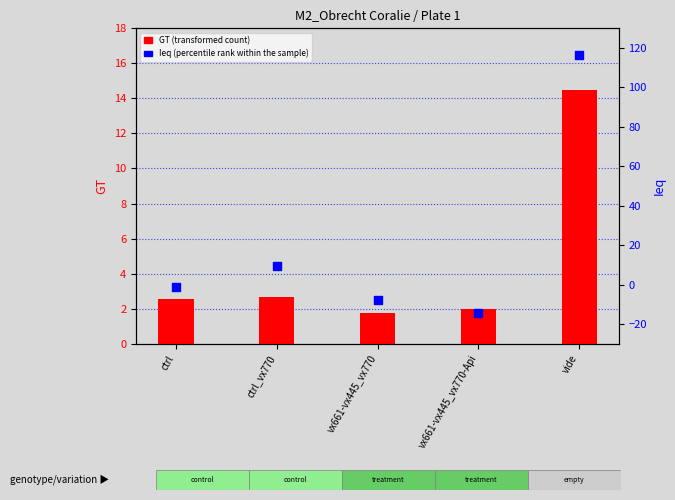

Is the value of GT (transformed count) at vx661-vx445_vx770-Api greater than the value of Ieq (percentile rank within the sample) at vx661-vx445_vx770?

Yes